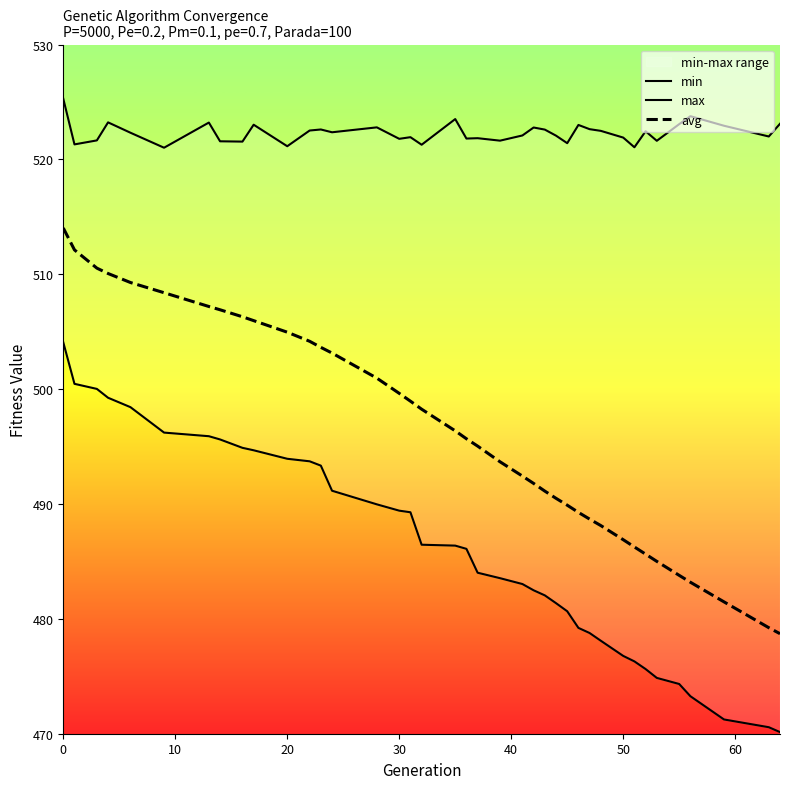

The value of avg at 50 is 111.3. True or false?

False